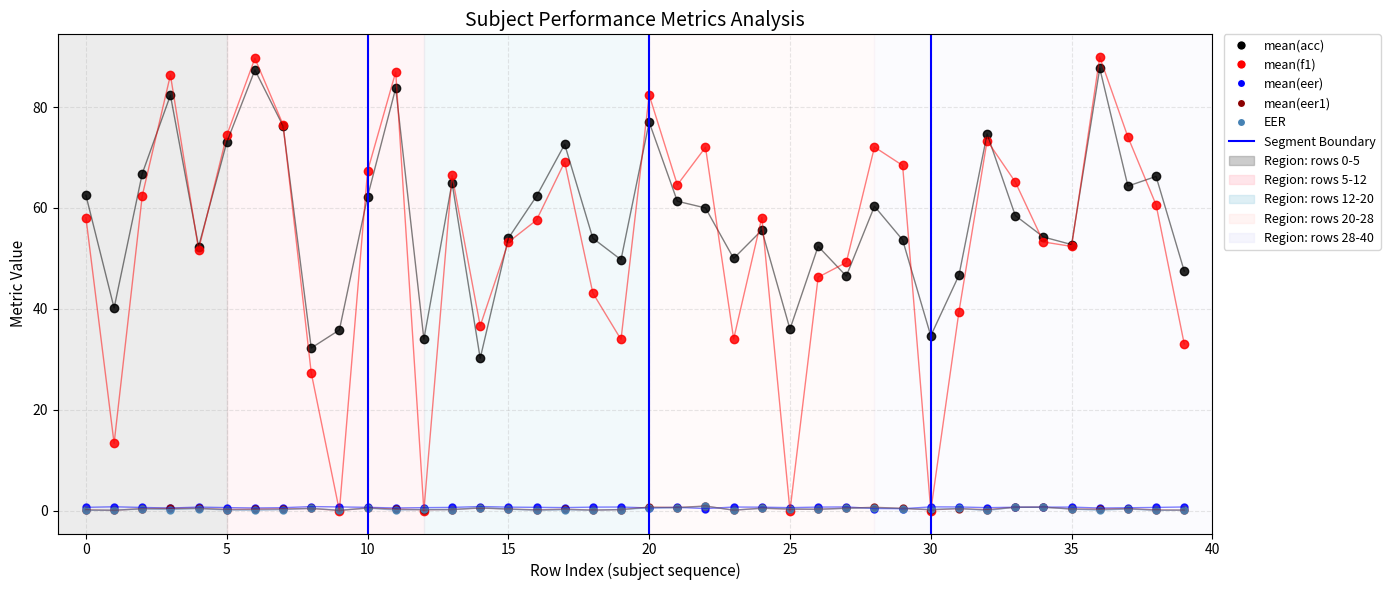

True or false: mean(acc) and EER intersect in this chart.

False